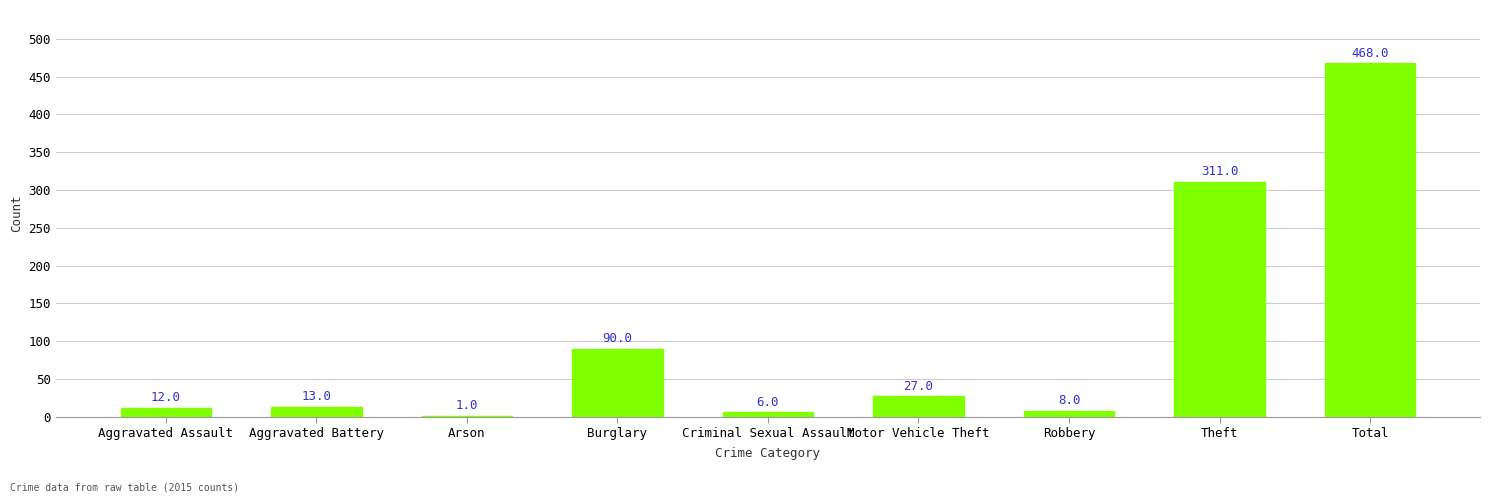

Between Burglary and Arson, which is larger?

Burglary